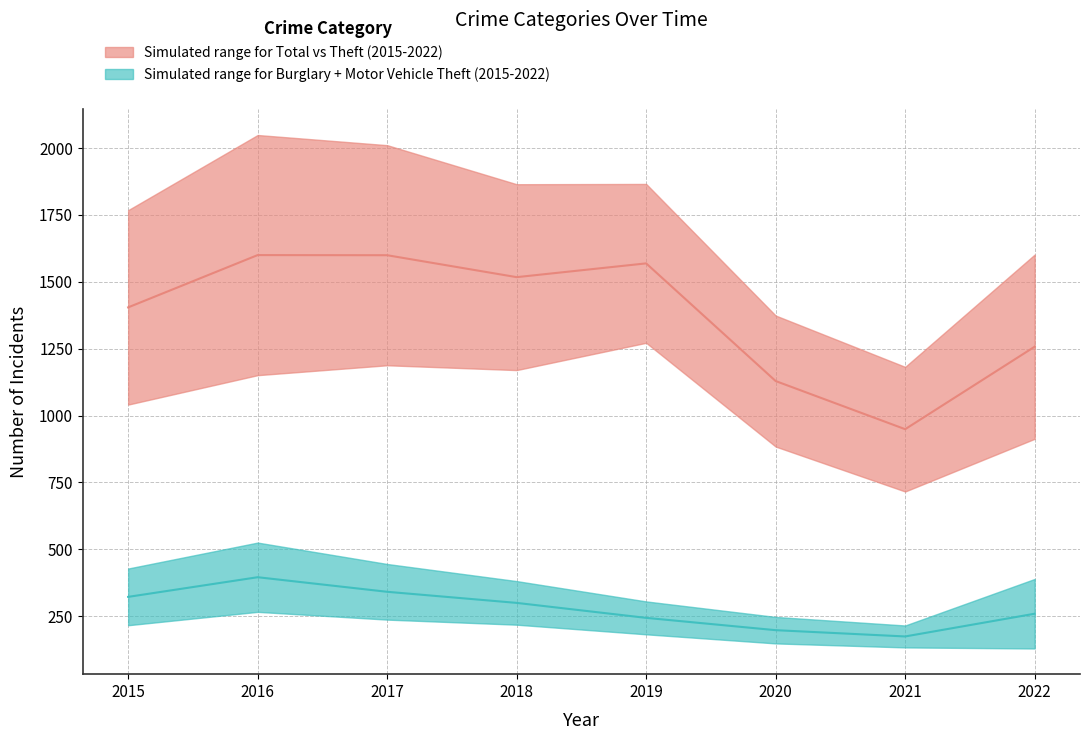

Where is Total nearest to the value 1615?

2022